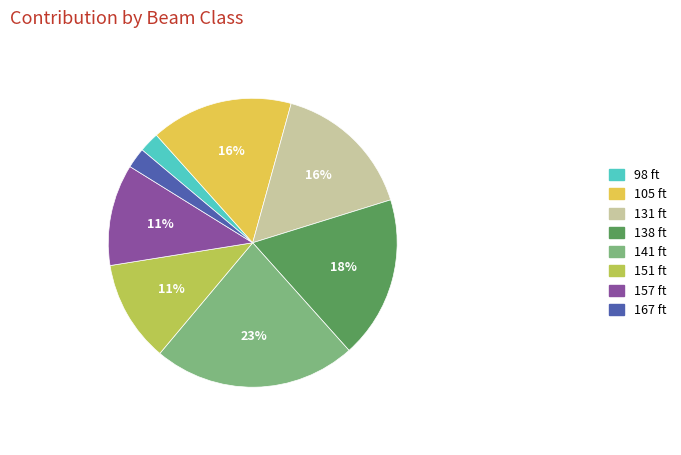

To the nearest percent, what percentage of the pie is 105 ft?

16%